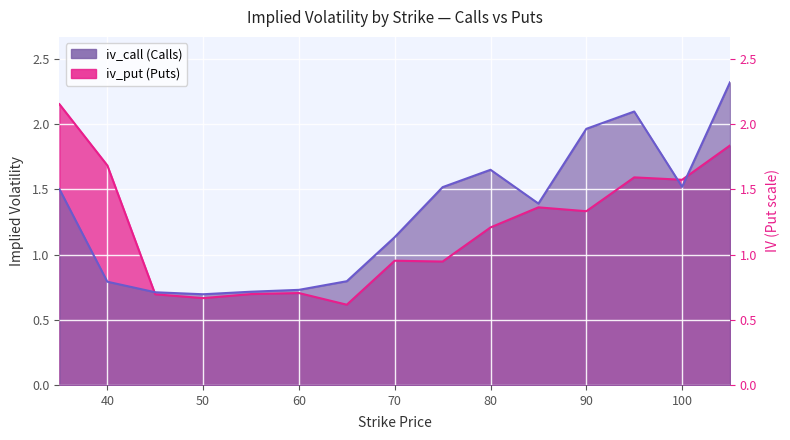

True or false: iv_call has more than 2 interior local peaks.

False